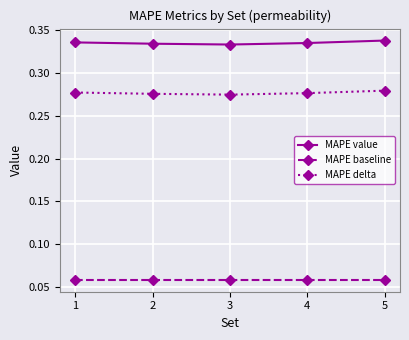

The value of MAPE value at 3 is 0.5. True or false?

False